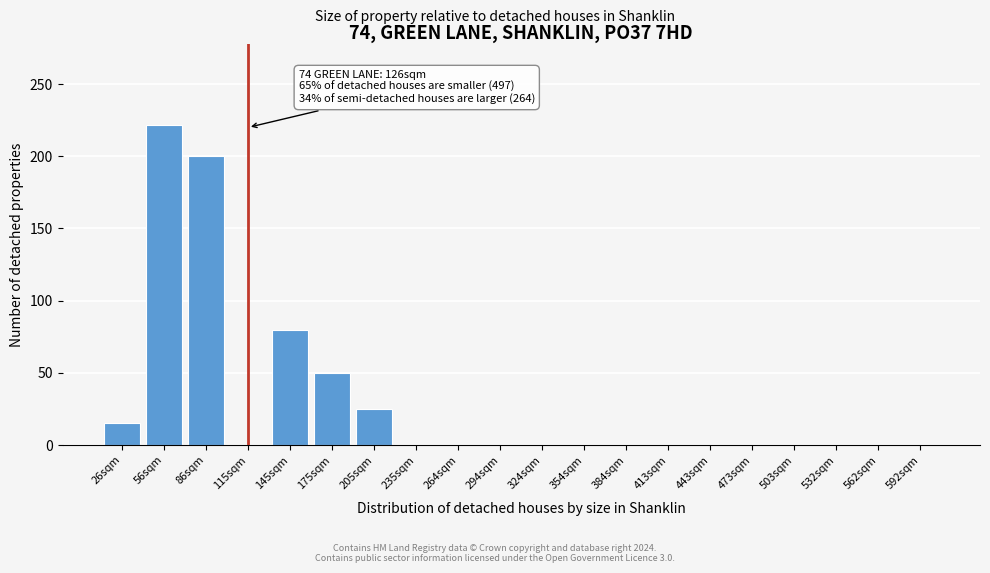

Reading left to right, transcribe all the data shown in this chart.

26sqm=15	56sqm=222	86sqm=200	115sqm=0	145sqm=80	175sqm=50	205sqm=25	235sqm=0	264sqm=0	294sqm=0	324sqm=0	354sqm=0	384sqm=0	413sqm=0	443sqm=0	473sqm=0	503sqm=0	532sqm=0	562sqm=0	592sqm=0